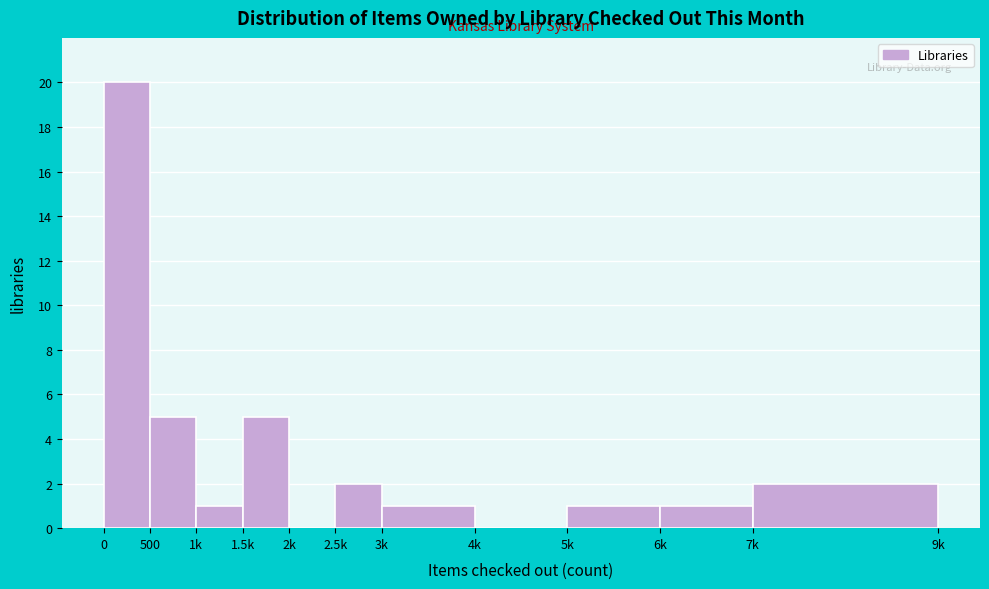

Reading left to right, list all the values displayed in this chart.

0=20	500=5	1k=1	1.5k=5	2k=0	2.5k=2	3k=1	4k=0	5k=1	6k=1	7k=2